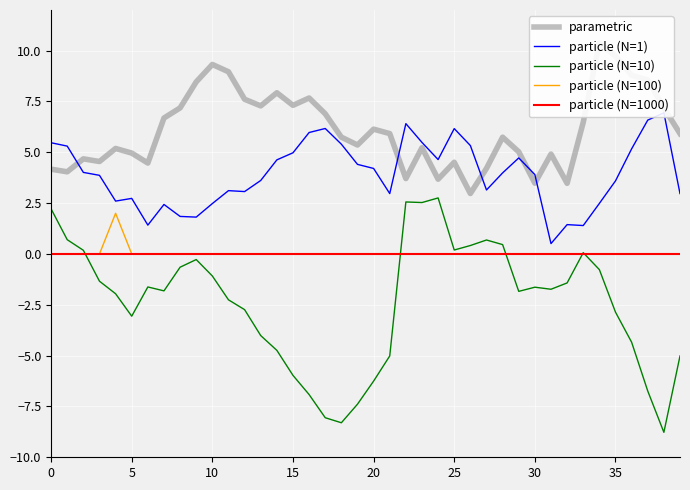

How many values in the particle (N=100) series exceed 0?

1